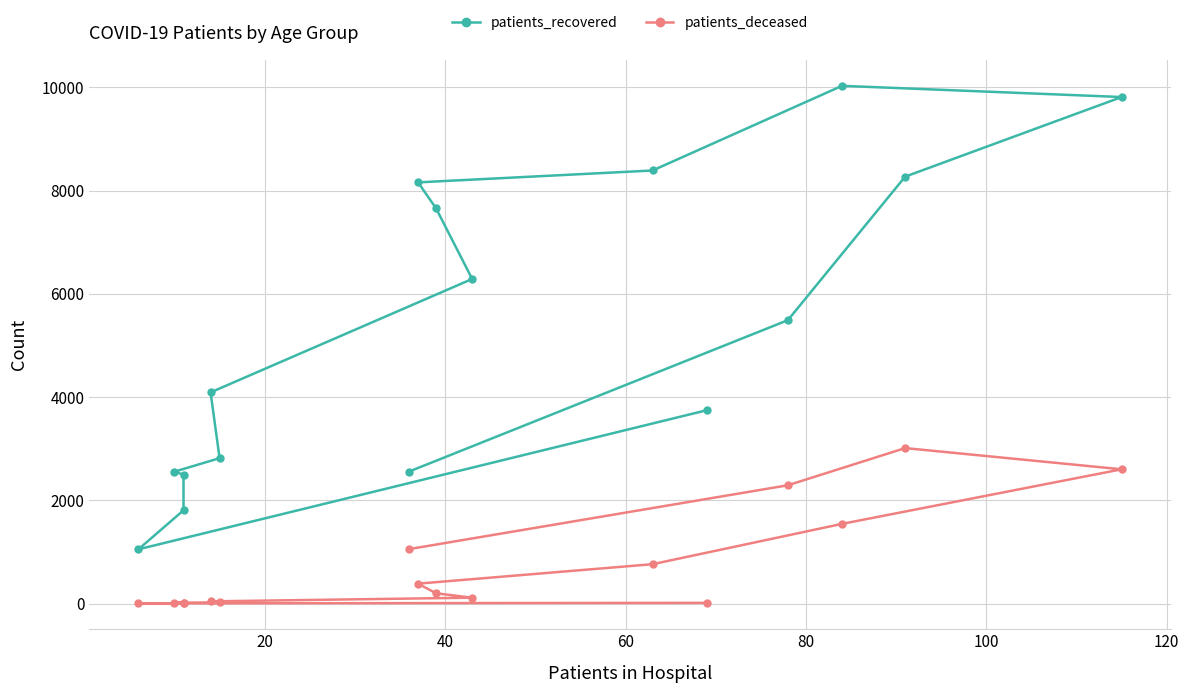

How many values in the patients_deceased series are below 198?

8